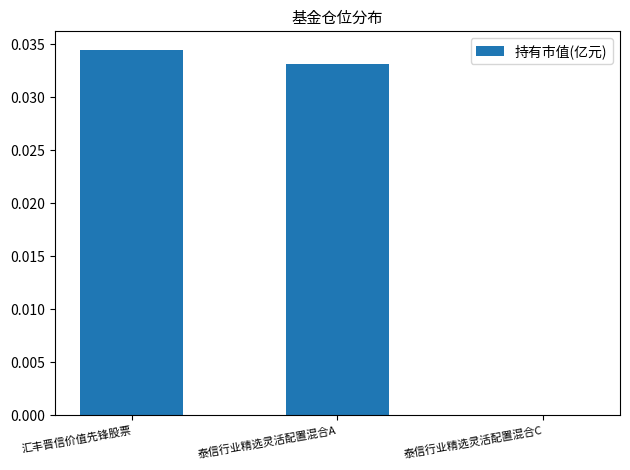

Is it true that the value at 泰信行业精选灵活配置混合C is 0.0?

True